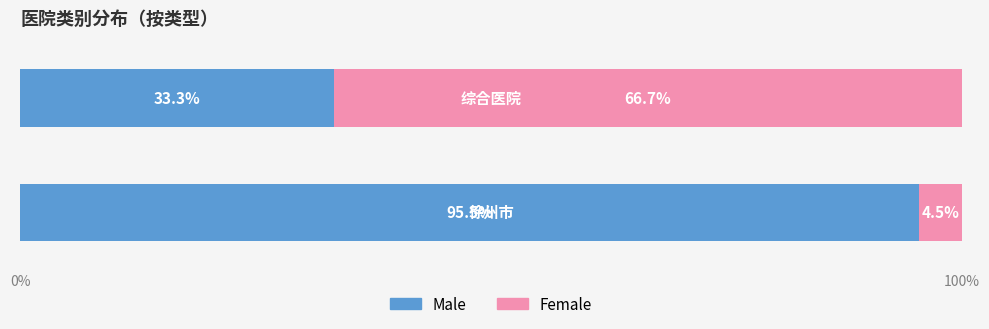

What is the highest value of the Male series?

95.5